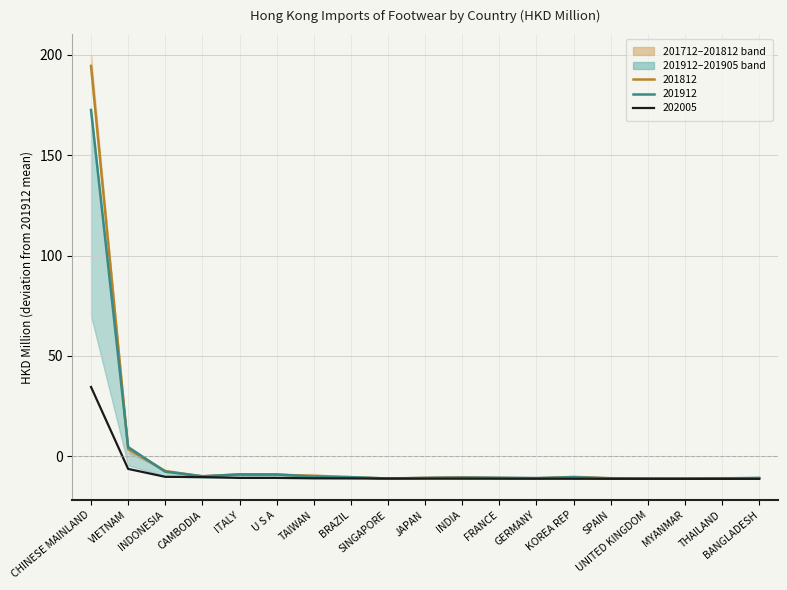

How many data points does each series have?

19